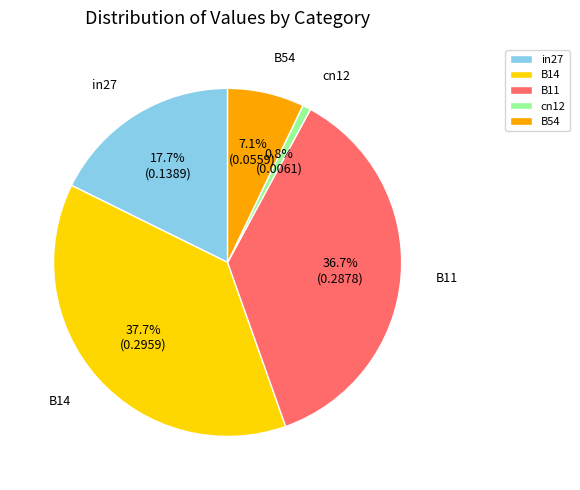

To the nearest percent, what percentage of the pie is cn12?

1%